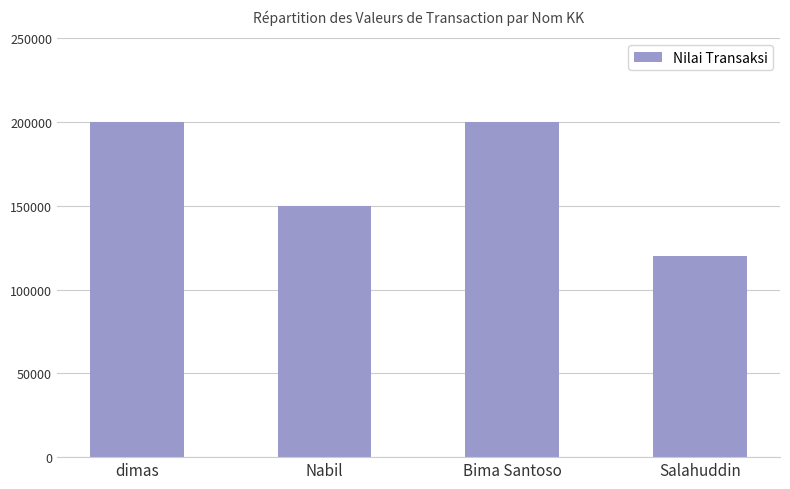

What is the difference between the maximum and minimum values?

80000